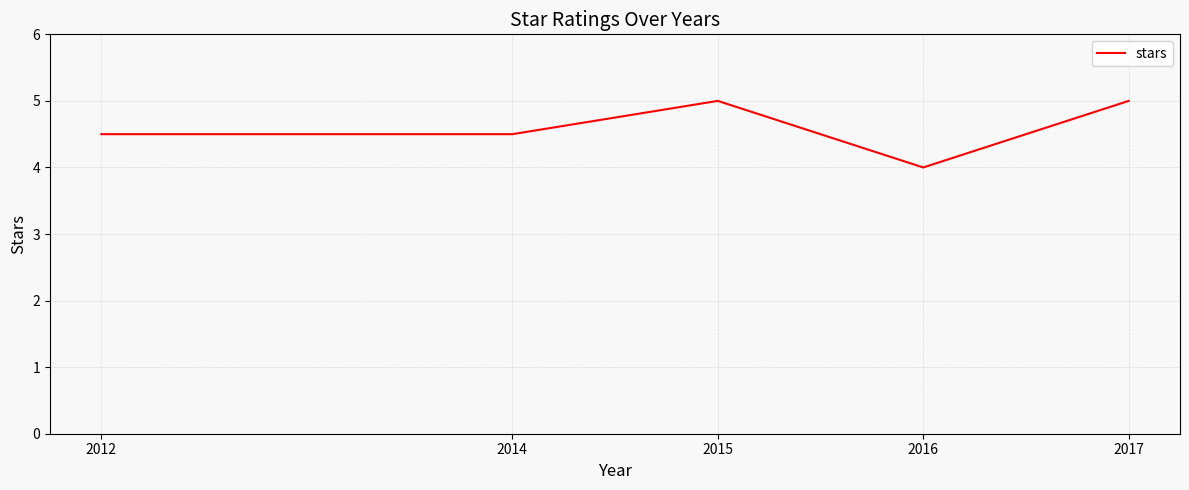

Where is the data nearest to the value 4?

2016